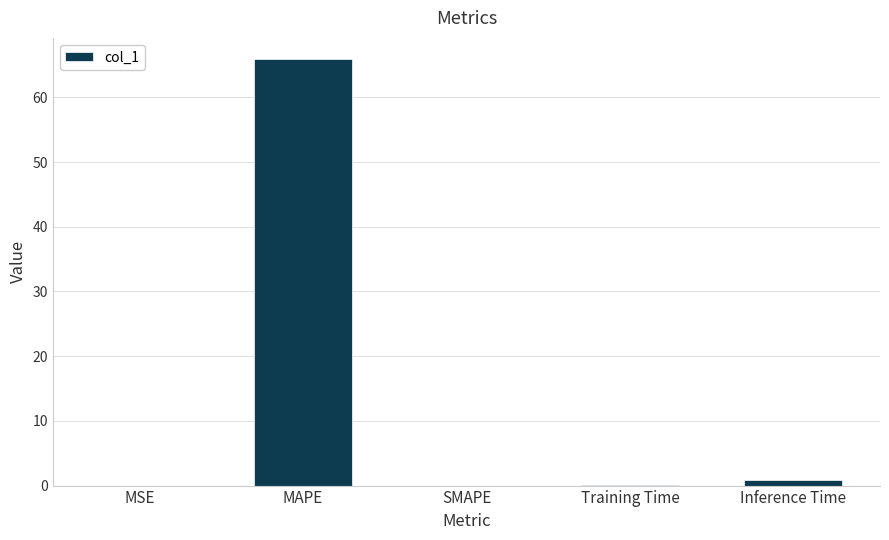

At which category does the chart reach its peak across all series?

MAPE